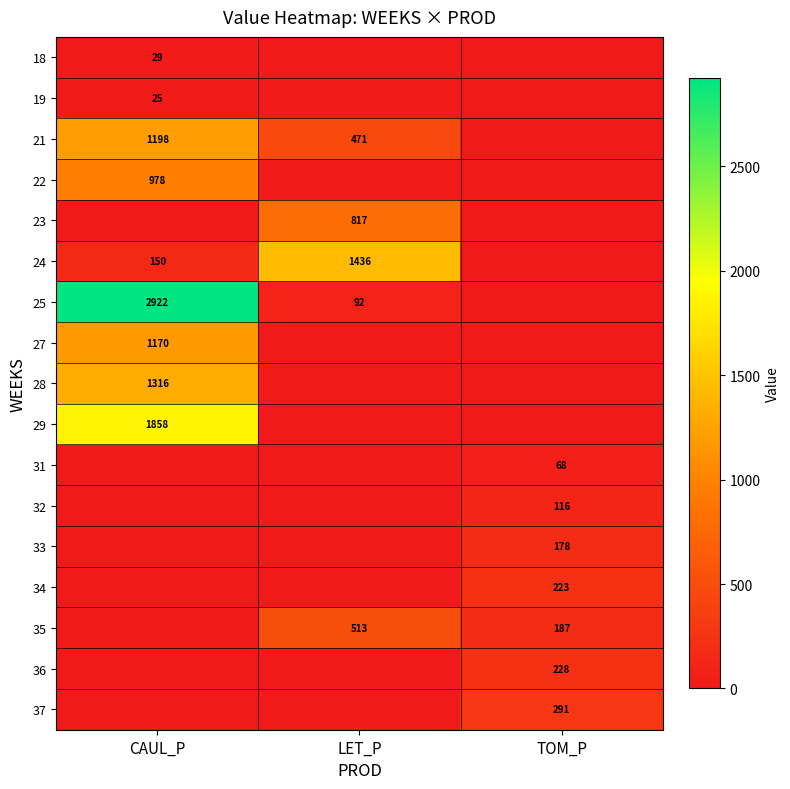

The 32 series shows 116 at TOM_P. True or false?

True